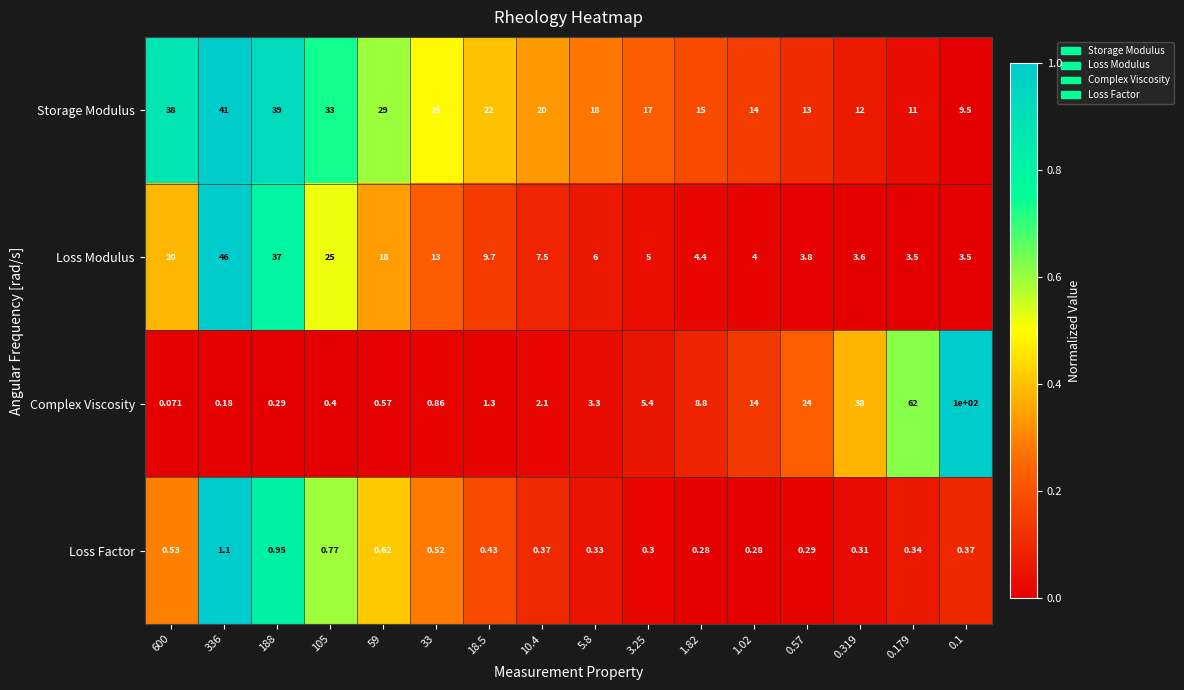

Which series changed the most between 336 and 10.4?

Loss Modulus